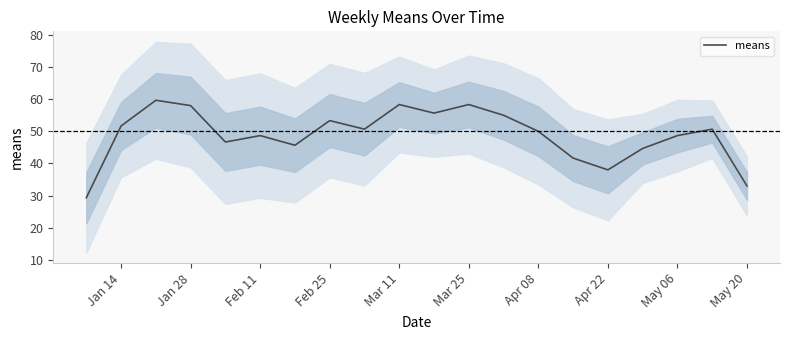

What is the highest value of the means series?

59.7